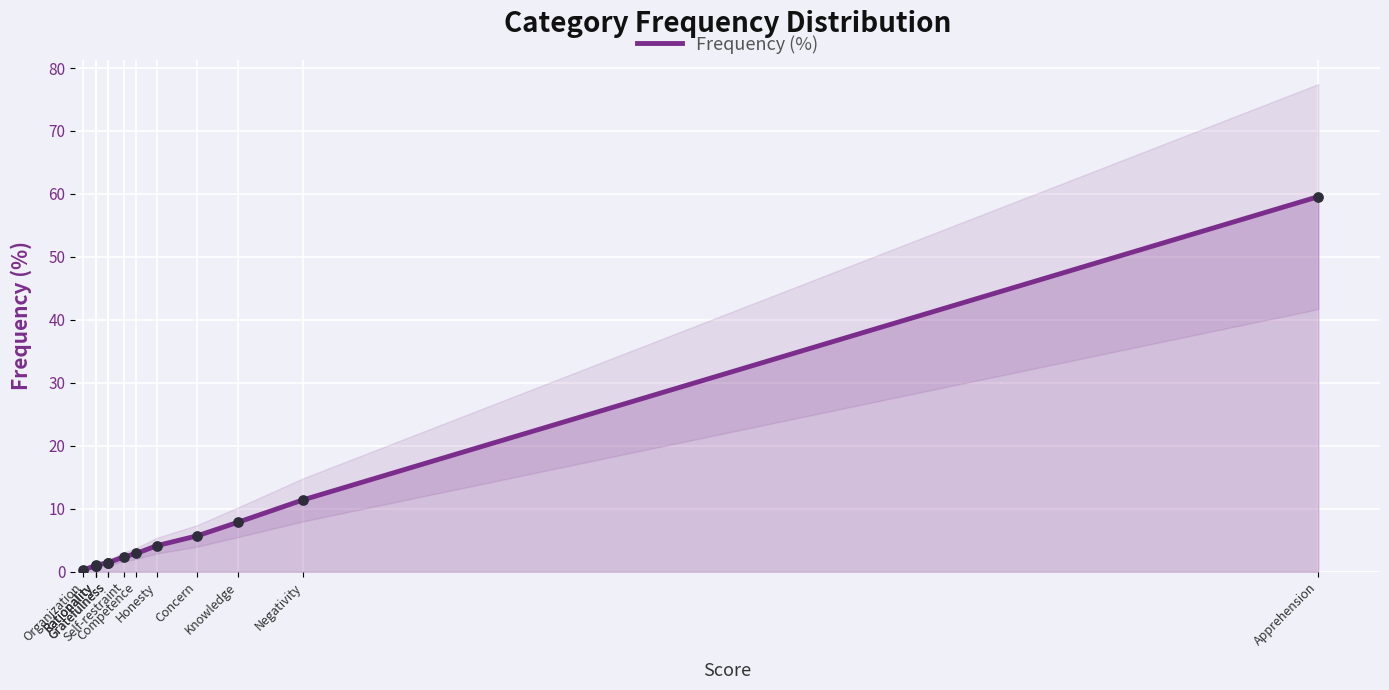

Approximately how many times larger is the value at Self-restraint compared to Competence?

0.8